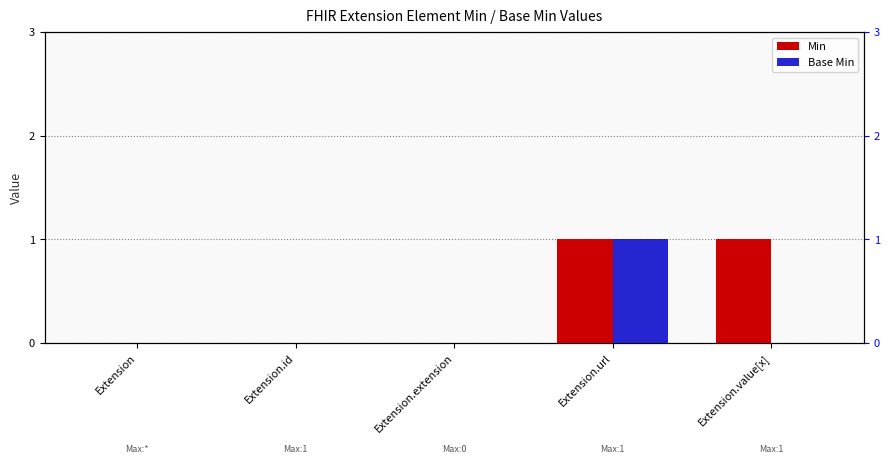

True or false: Min has a value of 0 at Extension.id.

True